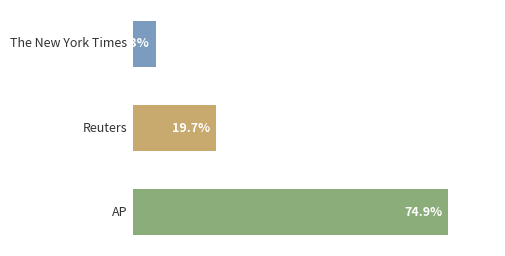

Does the chart contain stacked bars?

No